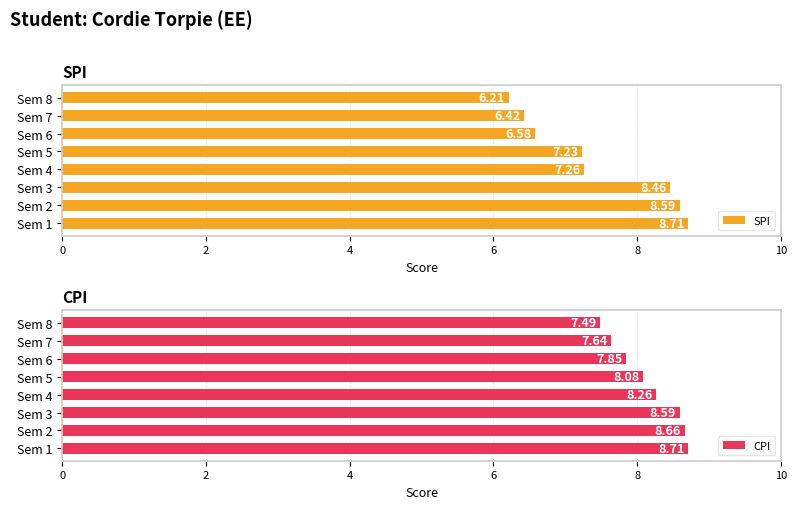

What is the difference between the second highest and second lowest values in the SPI series?

2.2